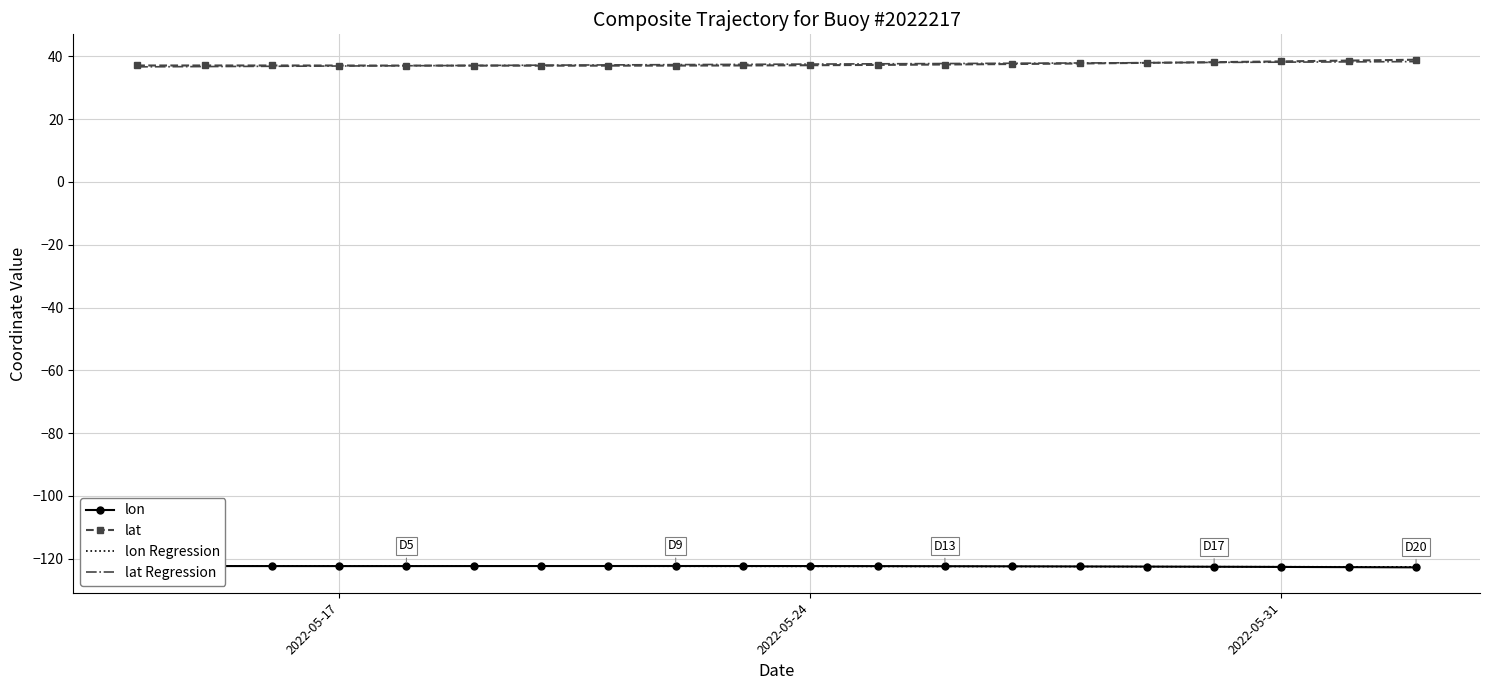

True or false: lat Regression has a value of 16.6 at 2022-05-17.

False